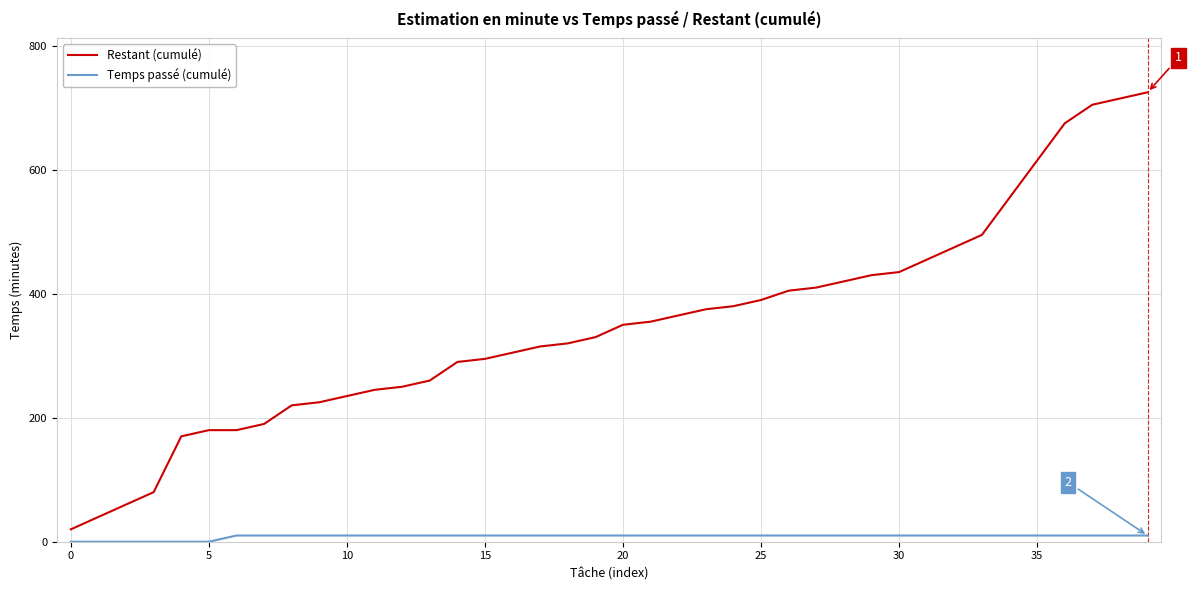

True or false: Temps passé (cumulé) and Restant (cumulé) intersect in this chart.

False